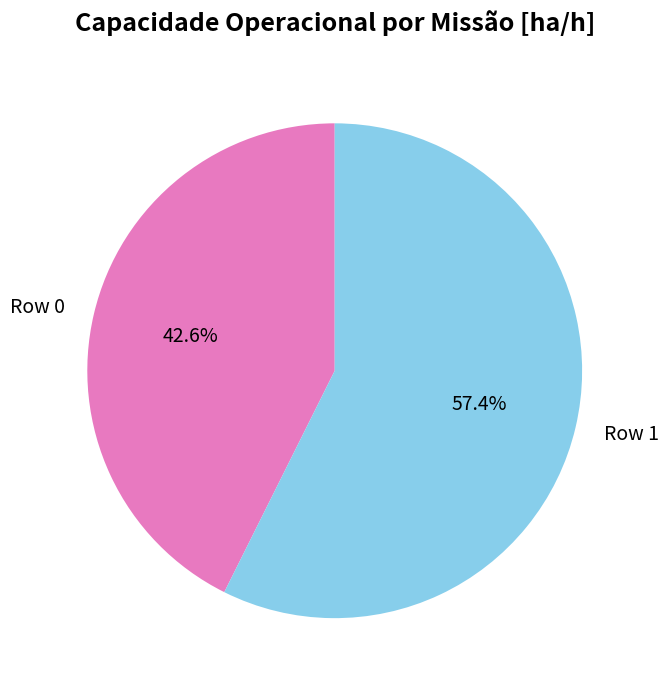

Combined, do Row 0 and Row 1 account for over 50%?

Yes